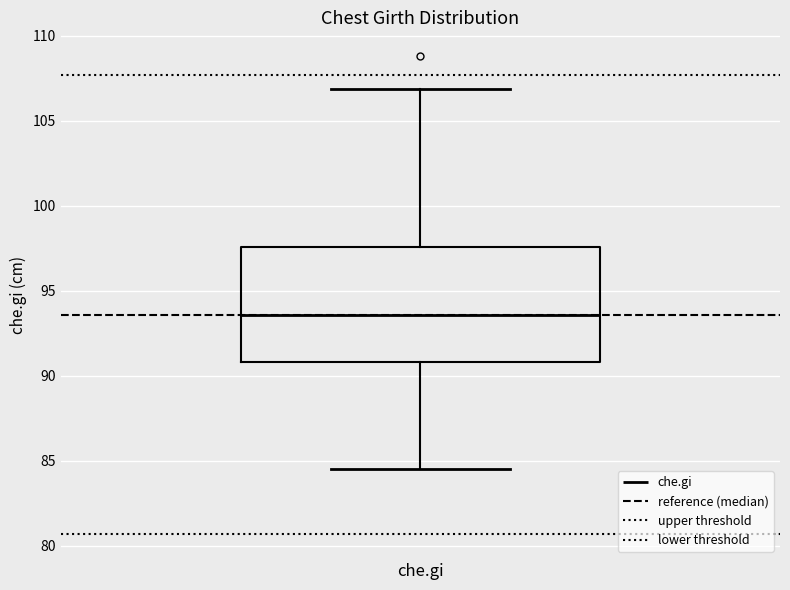

Read this box plot against the y-axis: the position of the median line, the range covered by the box, and the ends of both whiskers. The values are not printed on the chart, so give them approximately, as read against the axis.

median 93.5, box 91.0 to 97.5, whiskers 84.5 to 107.0